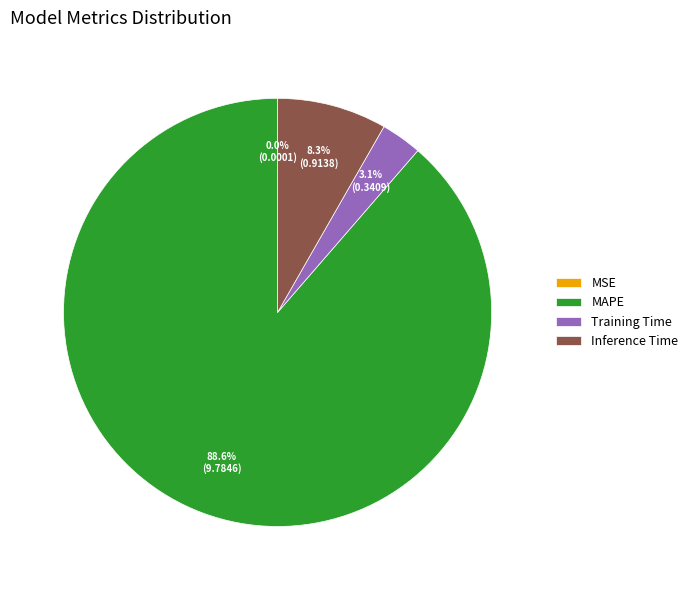

Does any single category account for the majority?

Yes